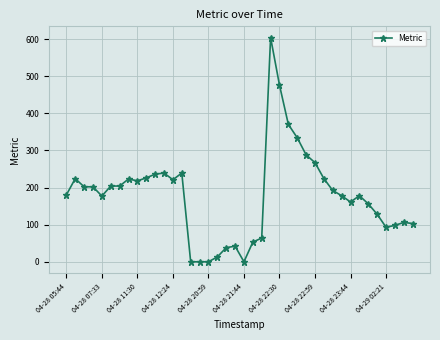

What is the sum of all values?

7161